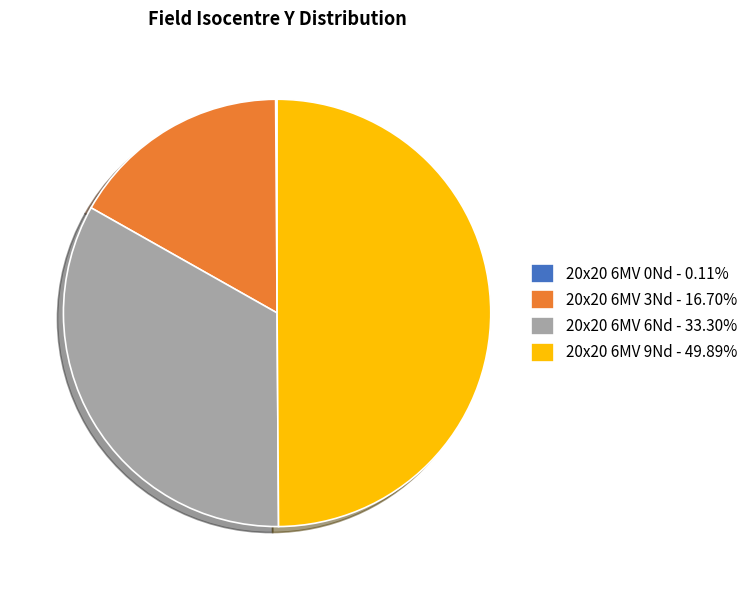

Count the number of slices in the pie.

4